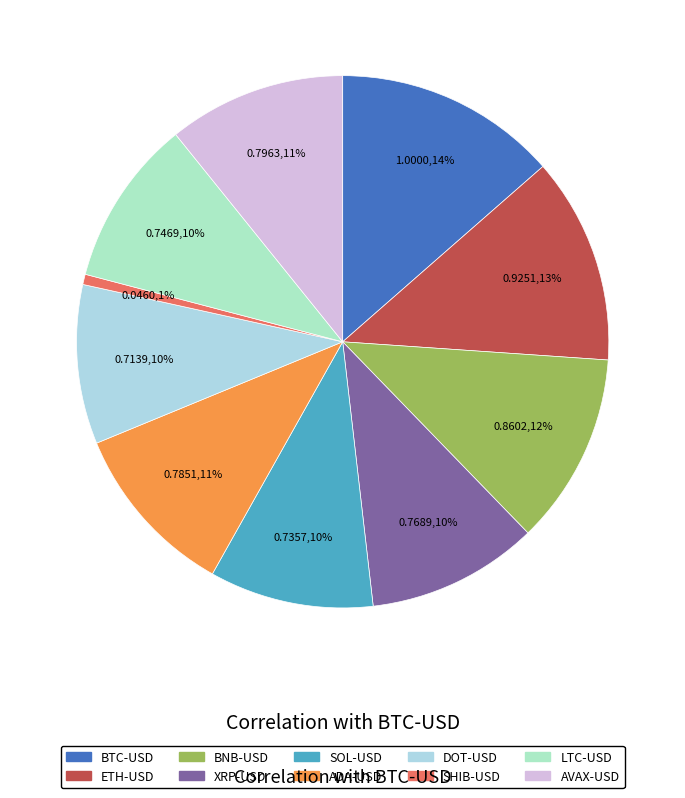

What is the change in value from BNB-USD to XRP-USD?

-0.1